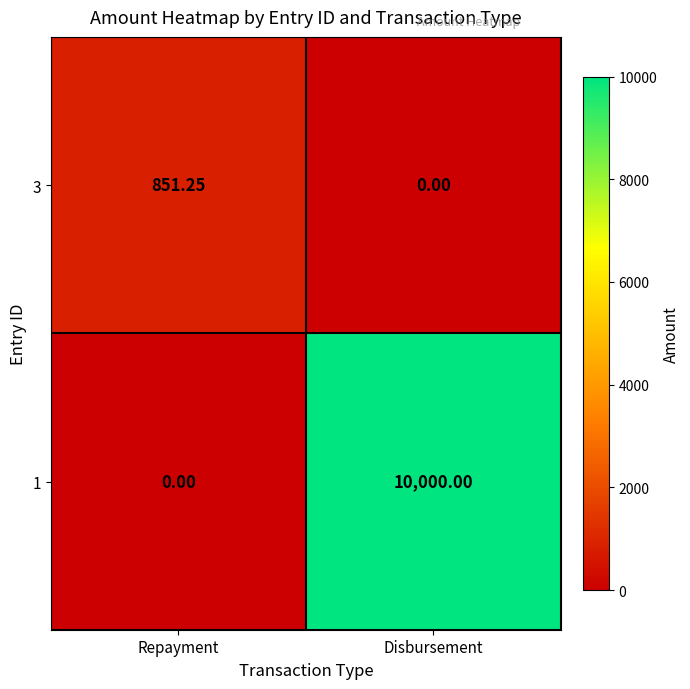

Where is 1 nearest to the value 5000?

Repayment